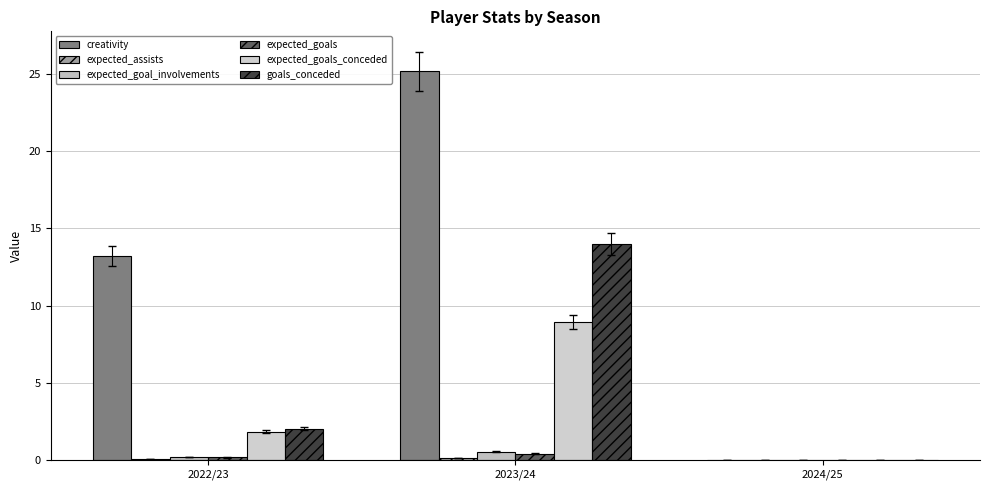

How many goals_conceded values are between 0 and 14?

3